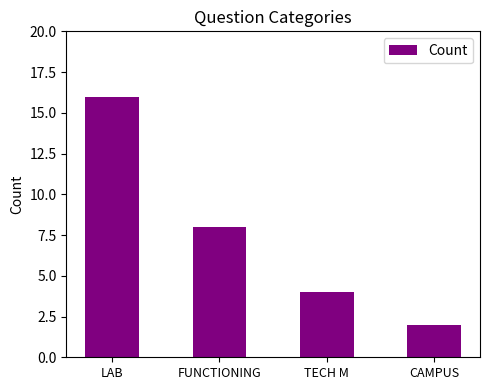

What is the greatest value displayed?

16